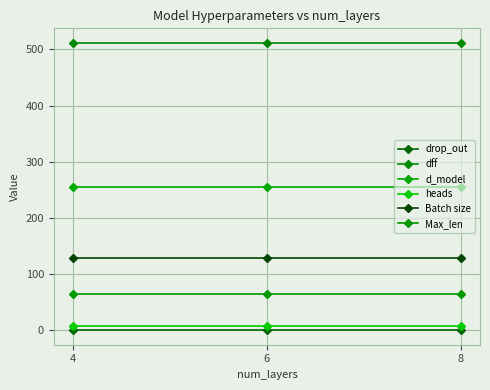

At which category is the sum across all series the highest?

4